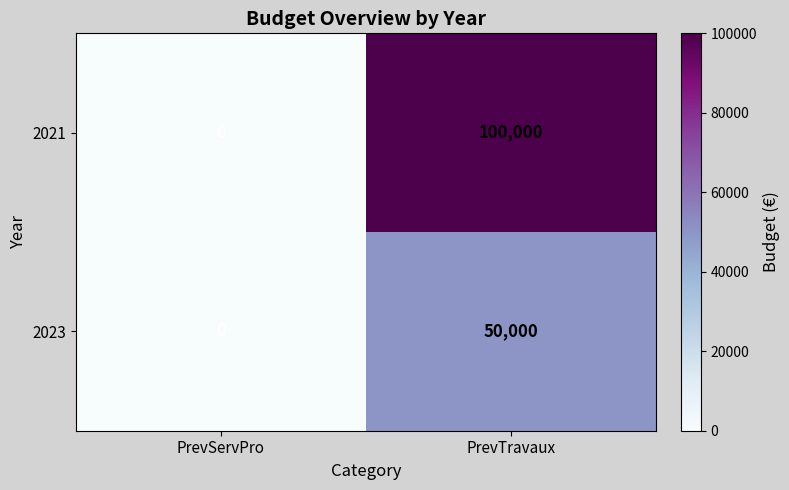

Reading left to right, what are all the values shown in this chart?

2021: PrevServPro=0	PrevTravaux=100000
2023: PrevServPro=0	PrevTravaux=50000